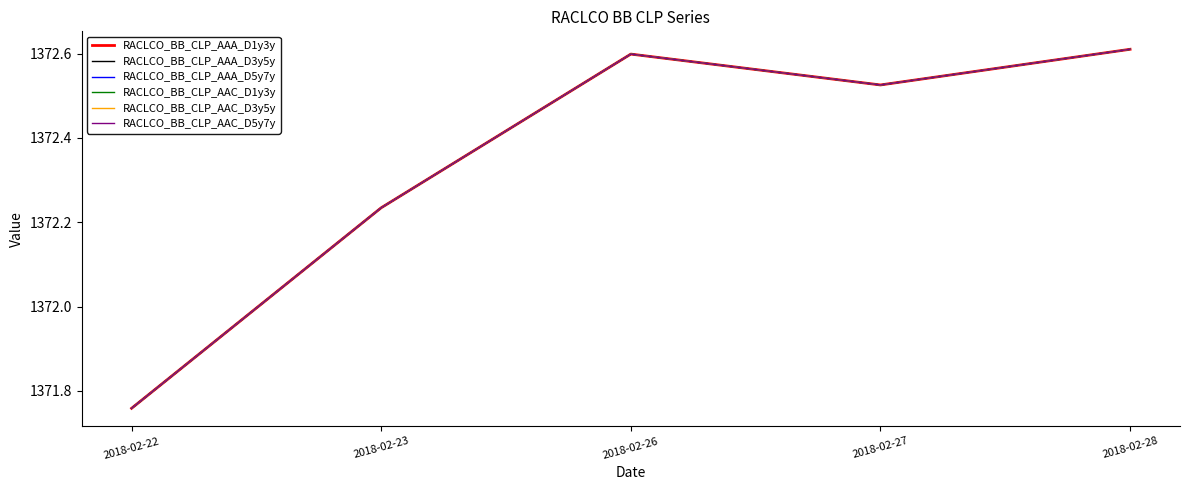

At 2018-02-27, list the series in order from largest to smallest.

RACLCO_BB_CLP_AAA_D1y3y, RACLCO_BB_CLP_AAA_D3y5y, RACLCO_BB_CLP_AAA_D5y7y, RACLCO_BB_CLP_AAC_D1y3y, RACLCO_BB_CLP_AAC_D3y5y, RACLCO_BB_CLP_AAC_D5y7y